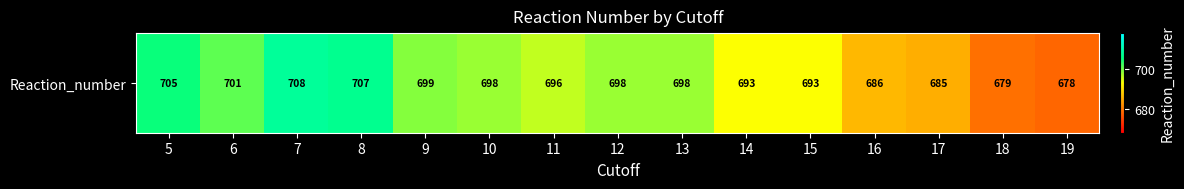

Reading right to left, extract all data points from this chart.

19=678	18=679	17=685	16=686	15=693	14=693	13=698	12=698	11=696	10=698	9=699	8=707	7=708	6=701	5=705